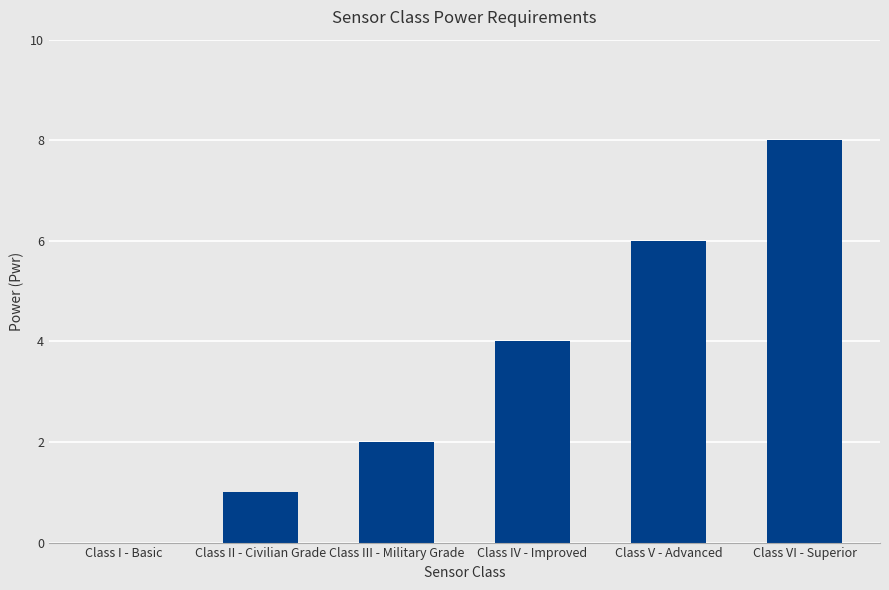

Between Class III - Military Grade and Class VI - Superior, which is larger?

Class VI - Superior